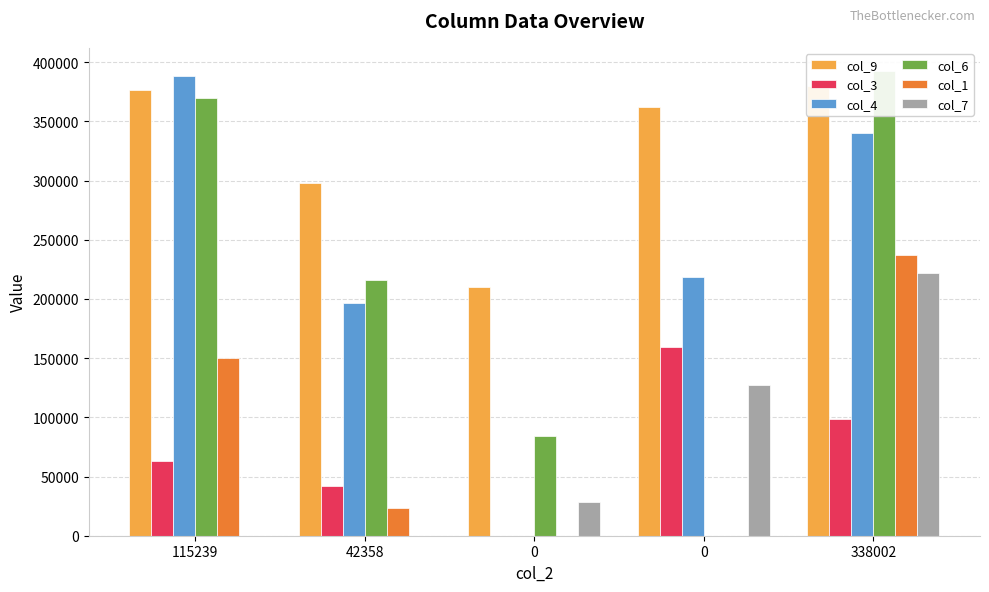

What is the difference between the second highest and second lowest values in the col_4 series?

143931